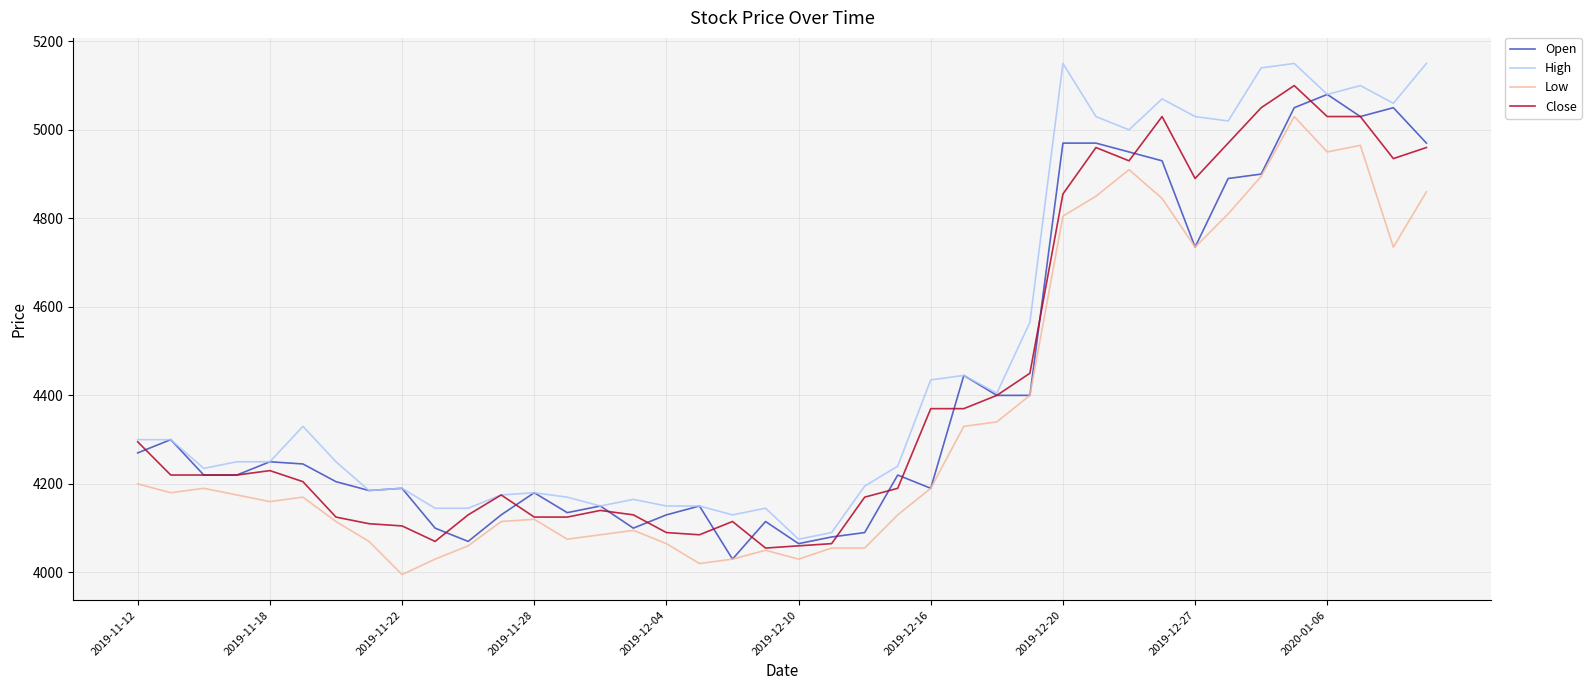

Which series has the largest total across all categories?

High